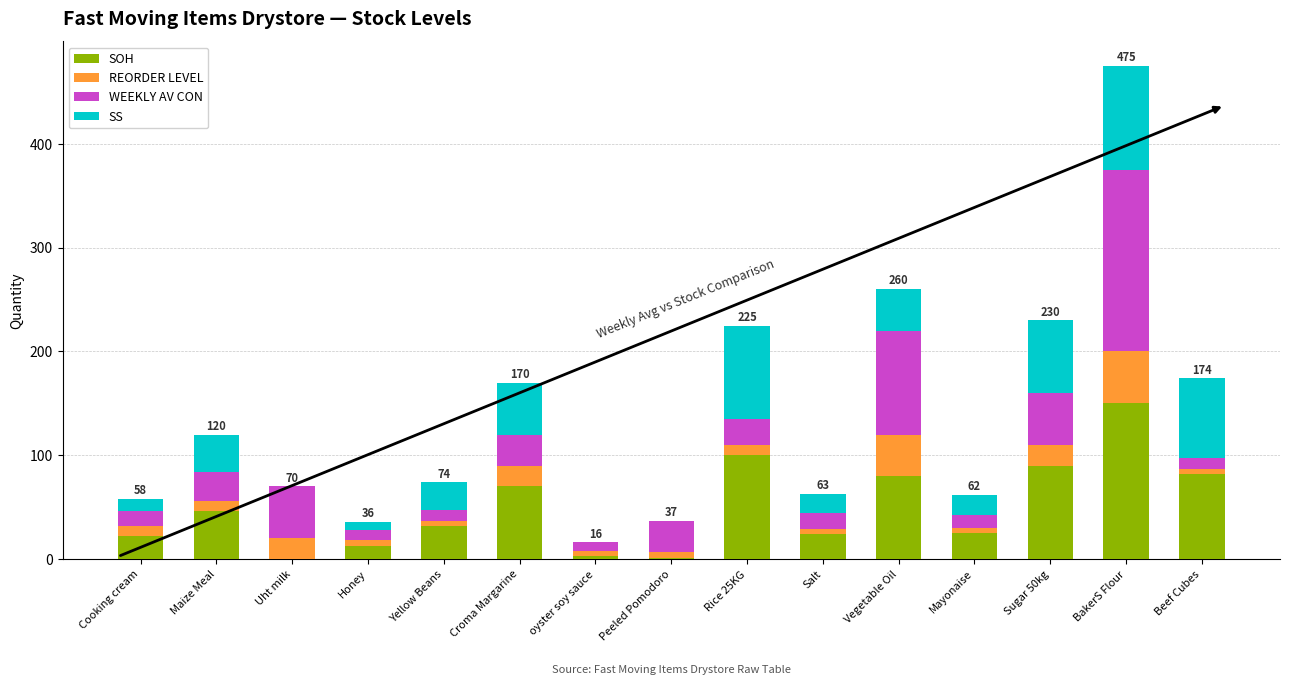

What is the total value across all series at Cooking cream?

58